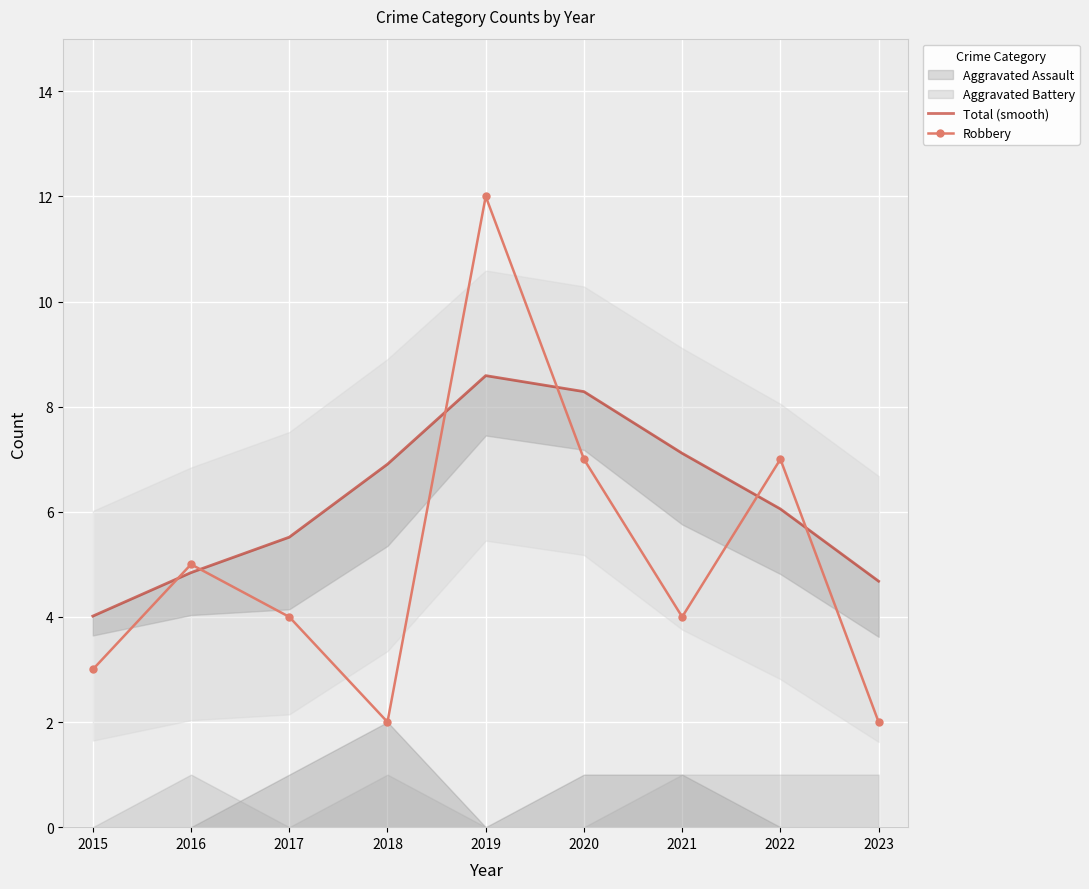

Which series changed the most between 2015 and 2023?

Robbery